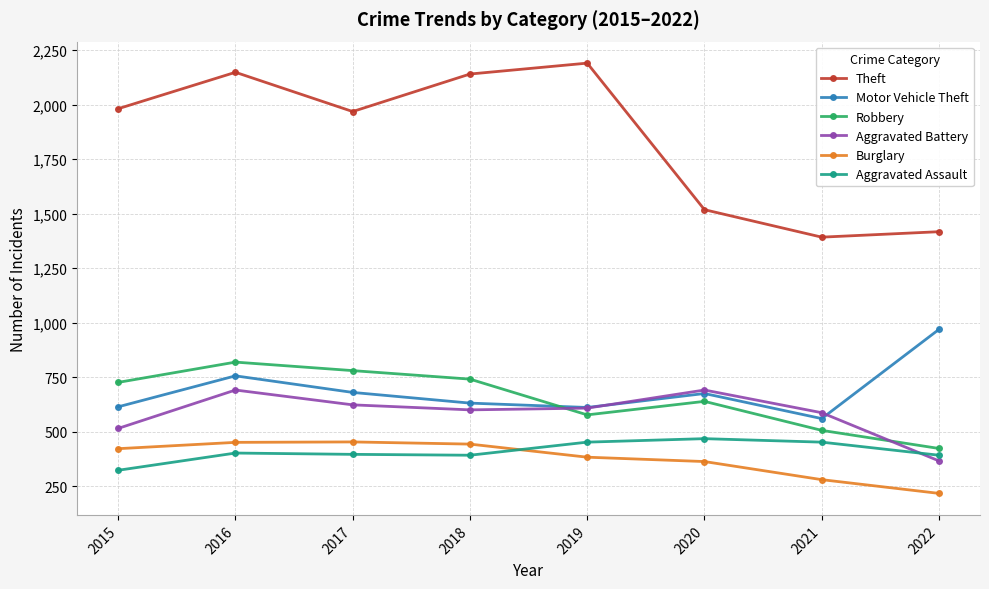

What is the value of the Motor Vehicle Theft point at the 1st from the left?

614